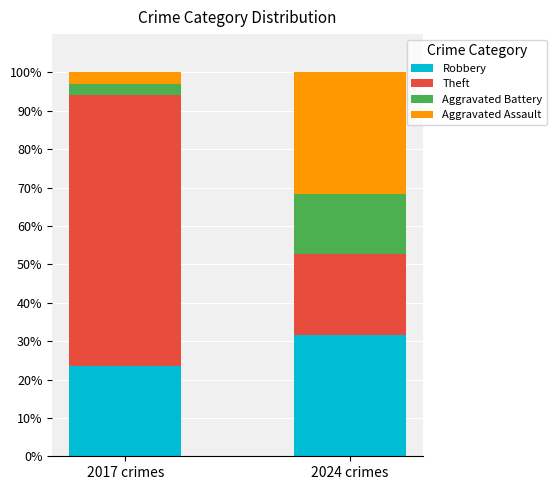

What is the minimum value for Robbery?

23.5